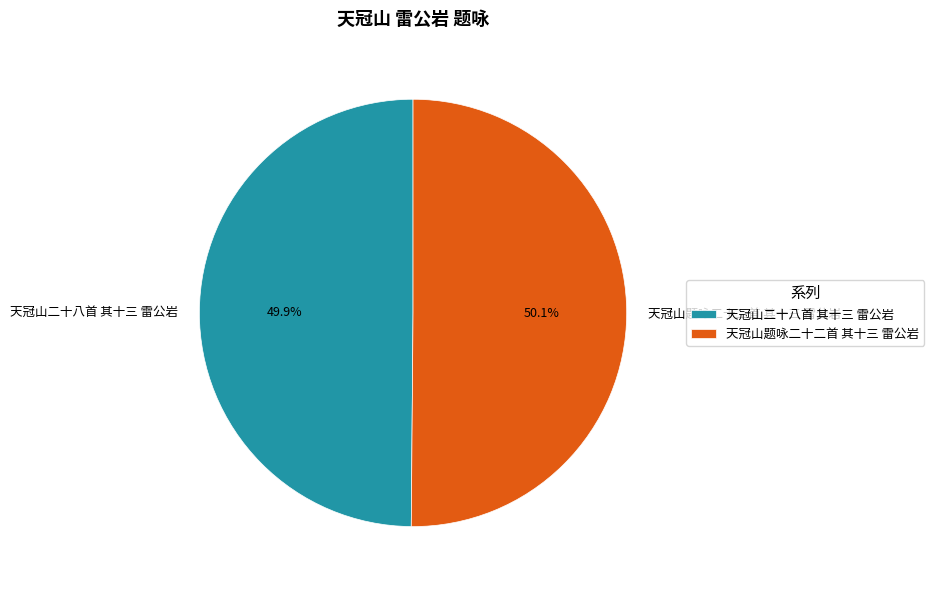

How many slices are in this pie chart?

2